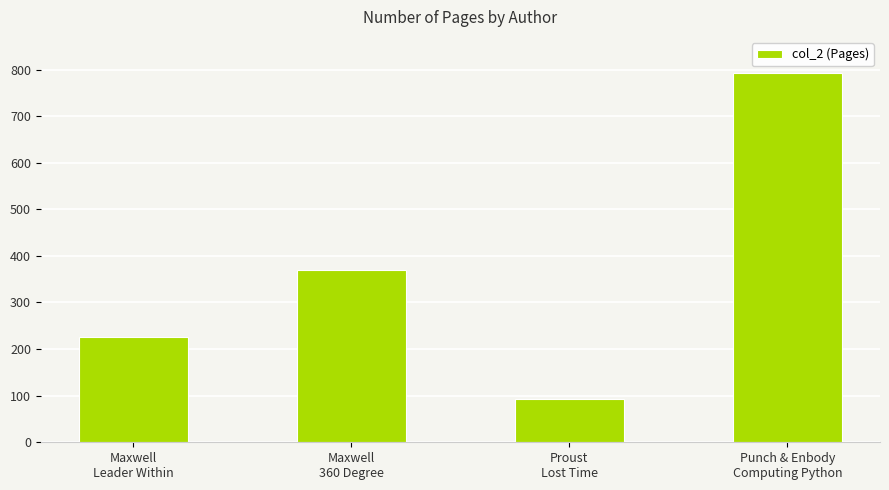

What is the value of the 3rd bar from the left?

93